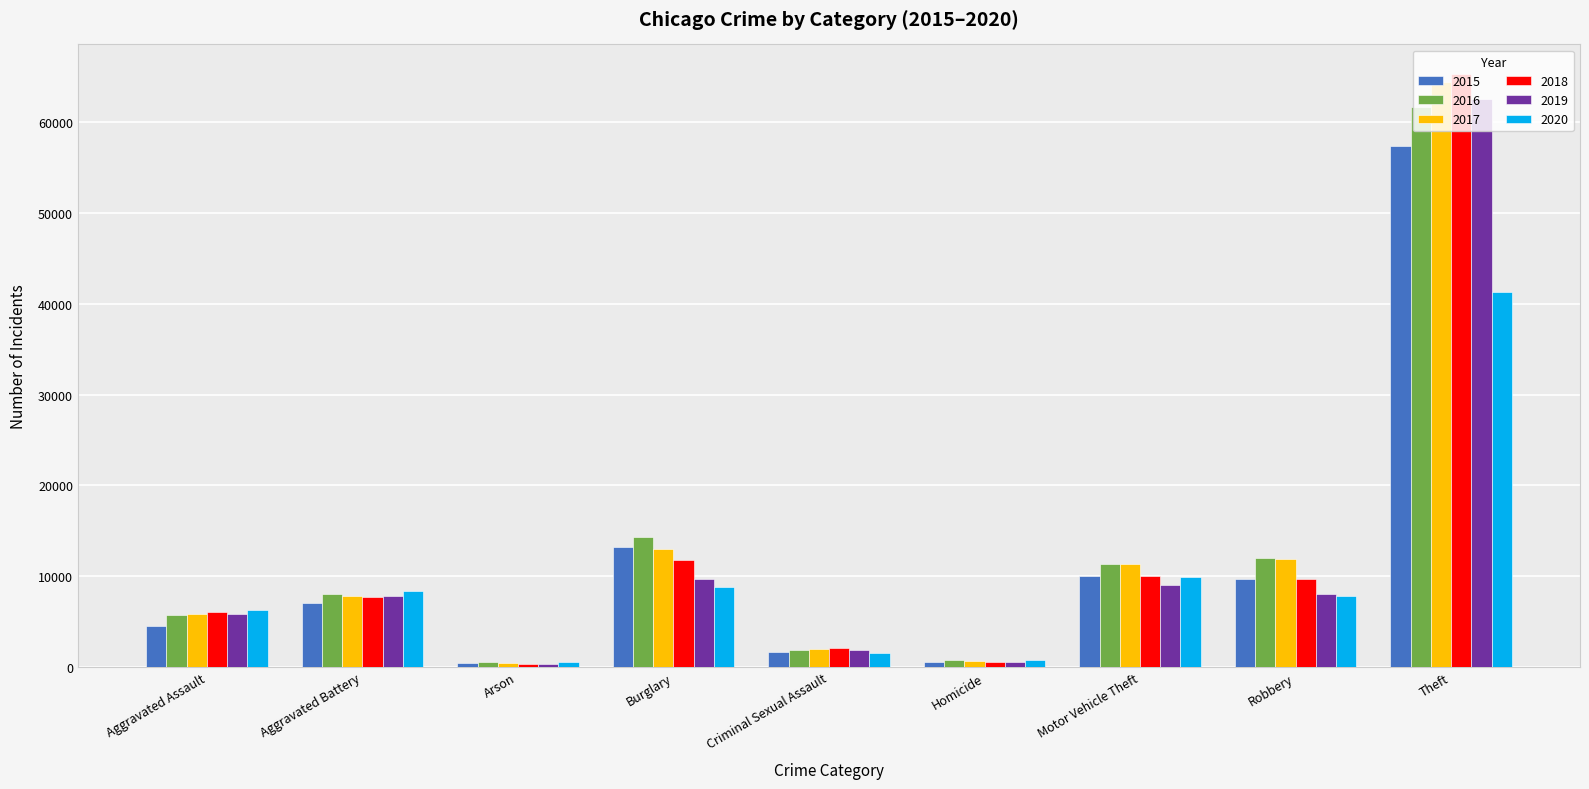

What is the value of the 2016 bar at the 1st from the left?

5713